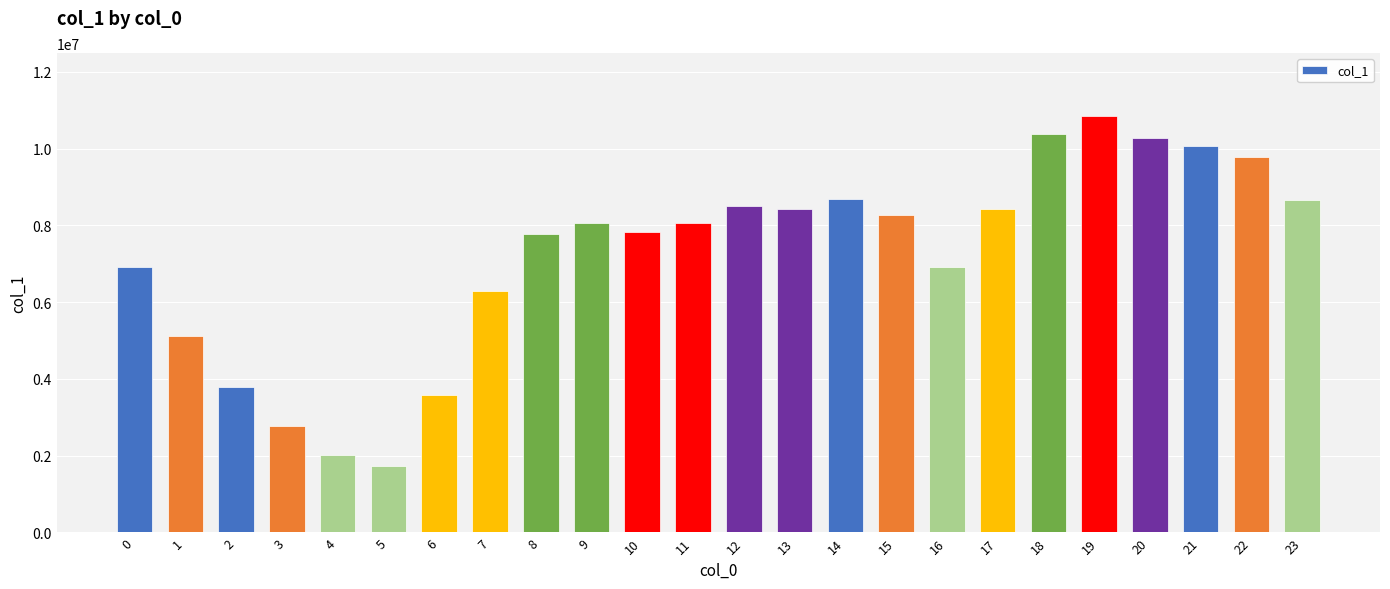

Which category has the lowest value across all series?

5